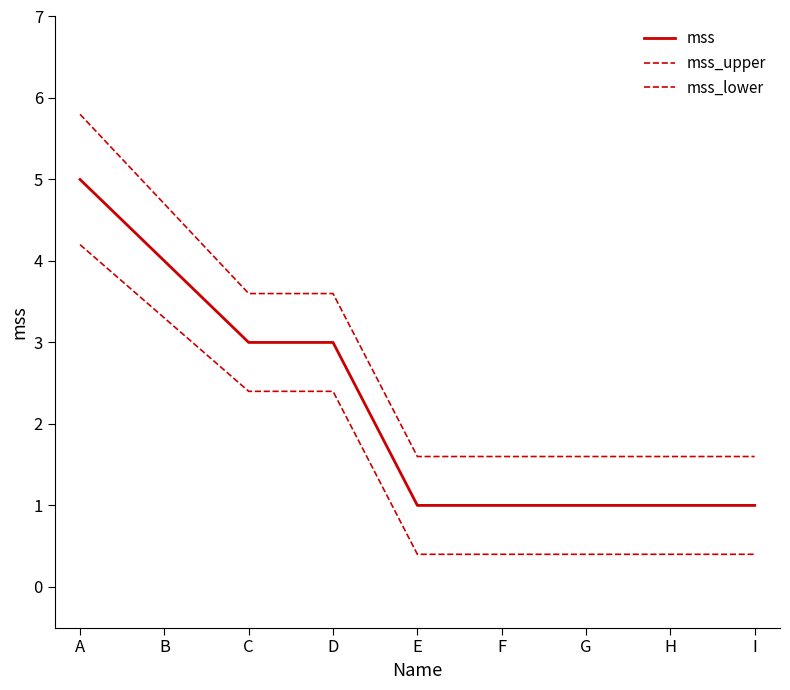

Is the value of mss at D greater than the value of mss_upper at F?

Yes